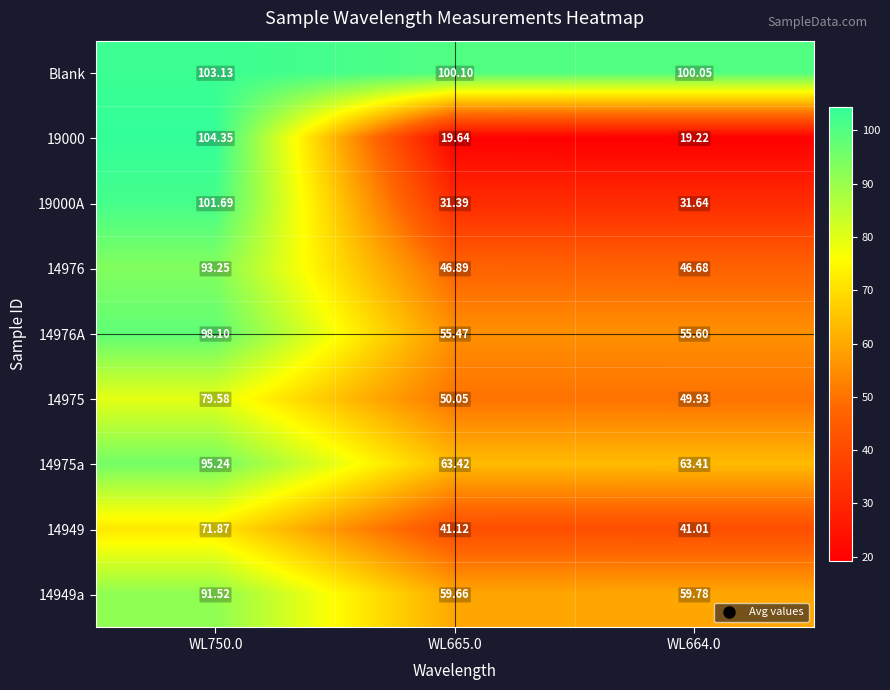

Which series has the largest total across all categories?

Blank